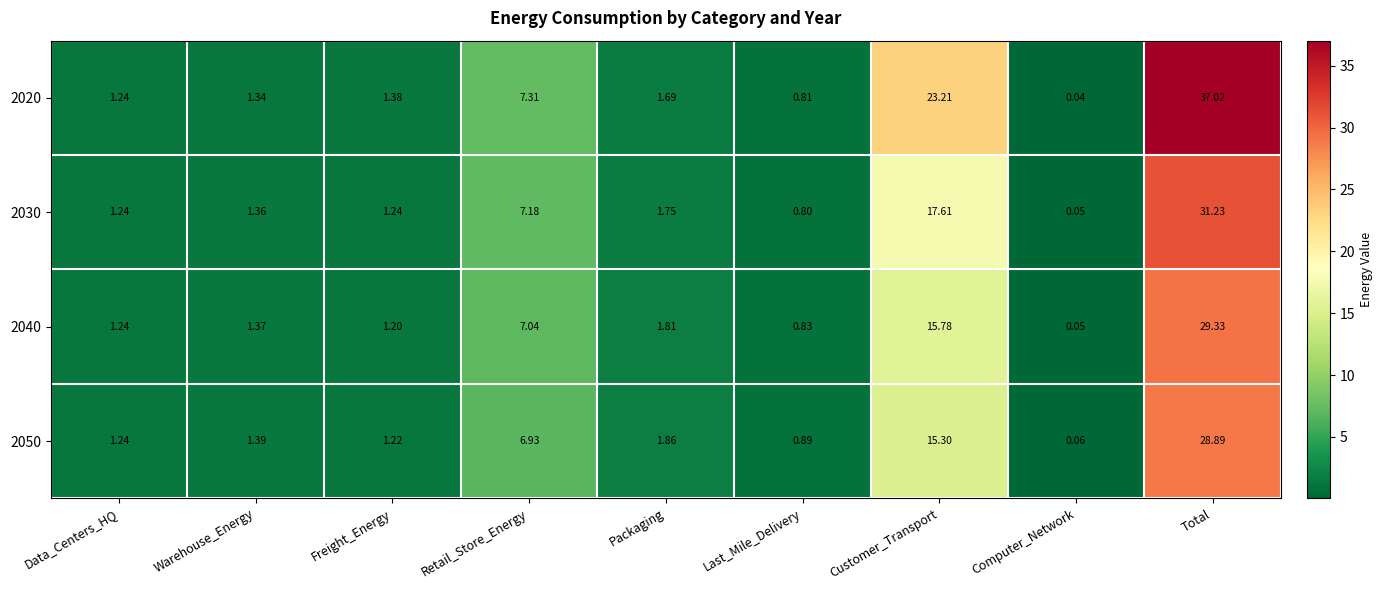

Which label corresponds to the smallest value in the chart?

Computer_Network